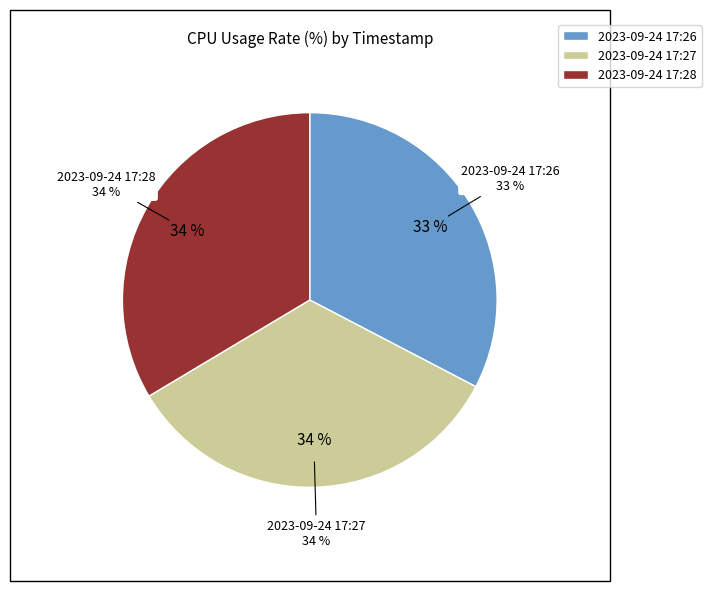

How many slices are in this pie chart?

3